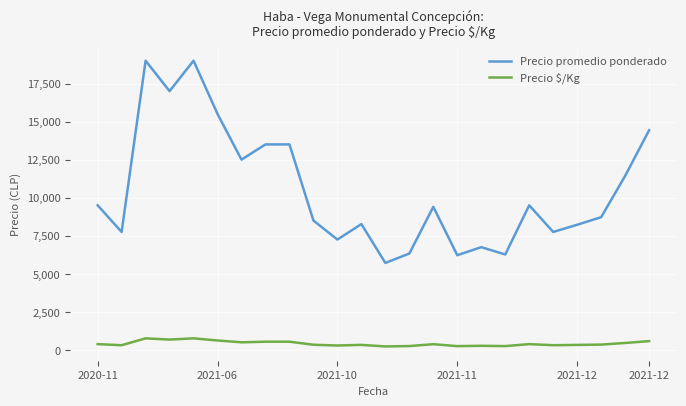

Rank the series by their average value, from lowest to highest.

Precio $/Kg, Precio promedio ponderado